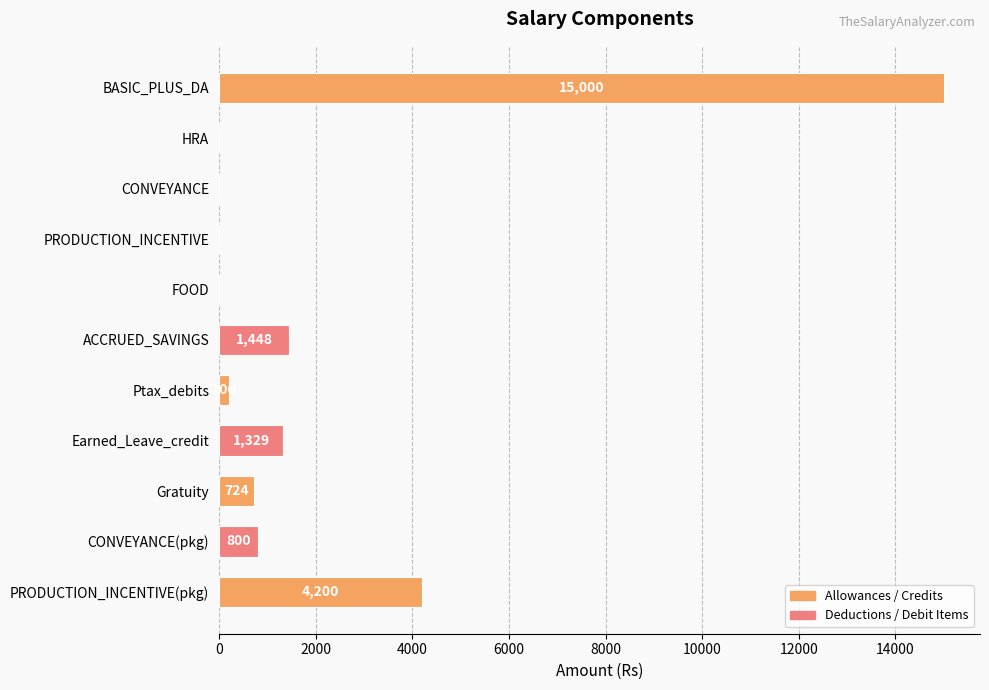

What is the sum of all values?

23701